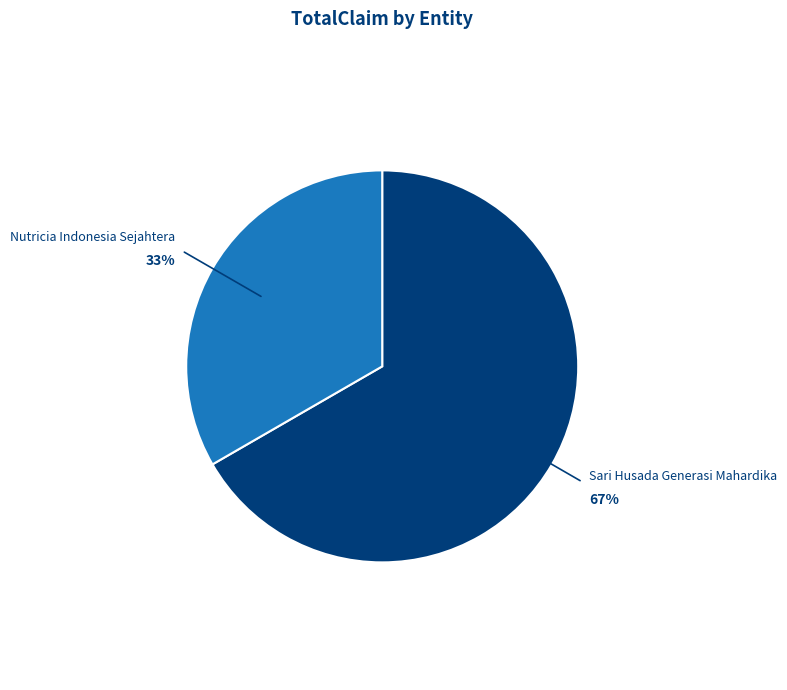

To the nearest percent, what is the average slice percentage?

50%